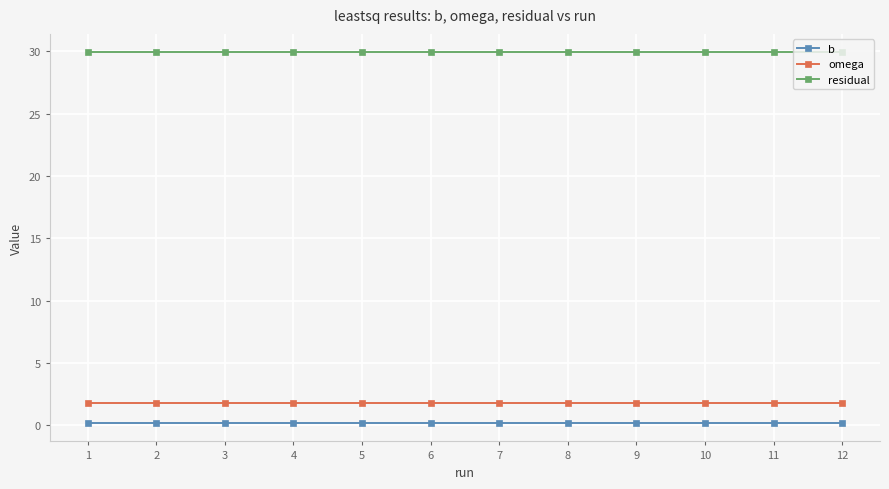

True or false: b and residual cross at least once.

False